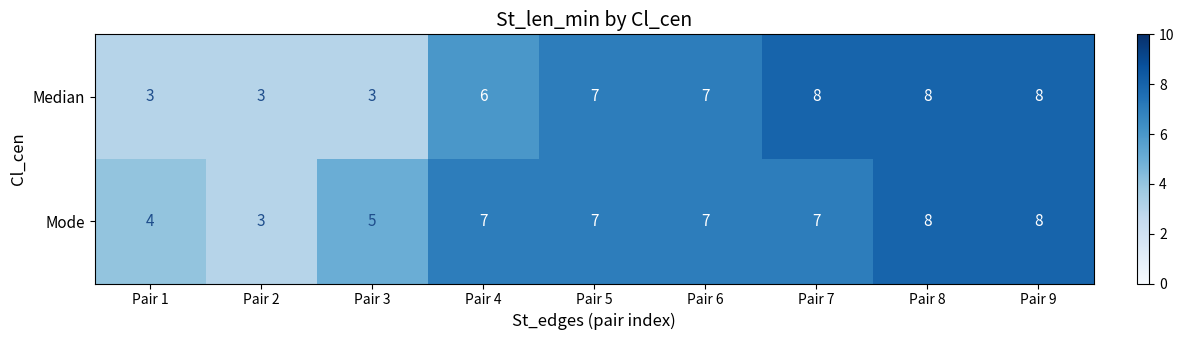

Where is Mode nearest to the value 5?

Pair 3